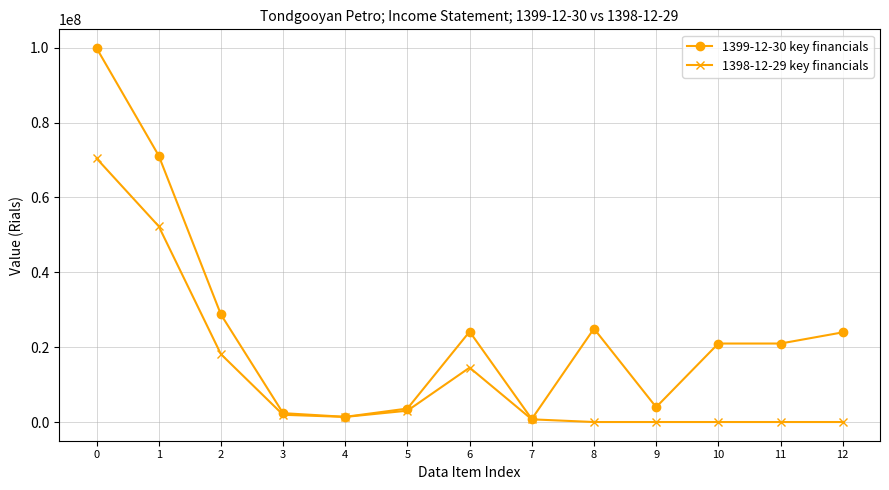

True or false: 1399-12-30 key financials has a value of 104013354 at 1.

False